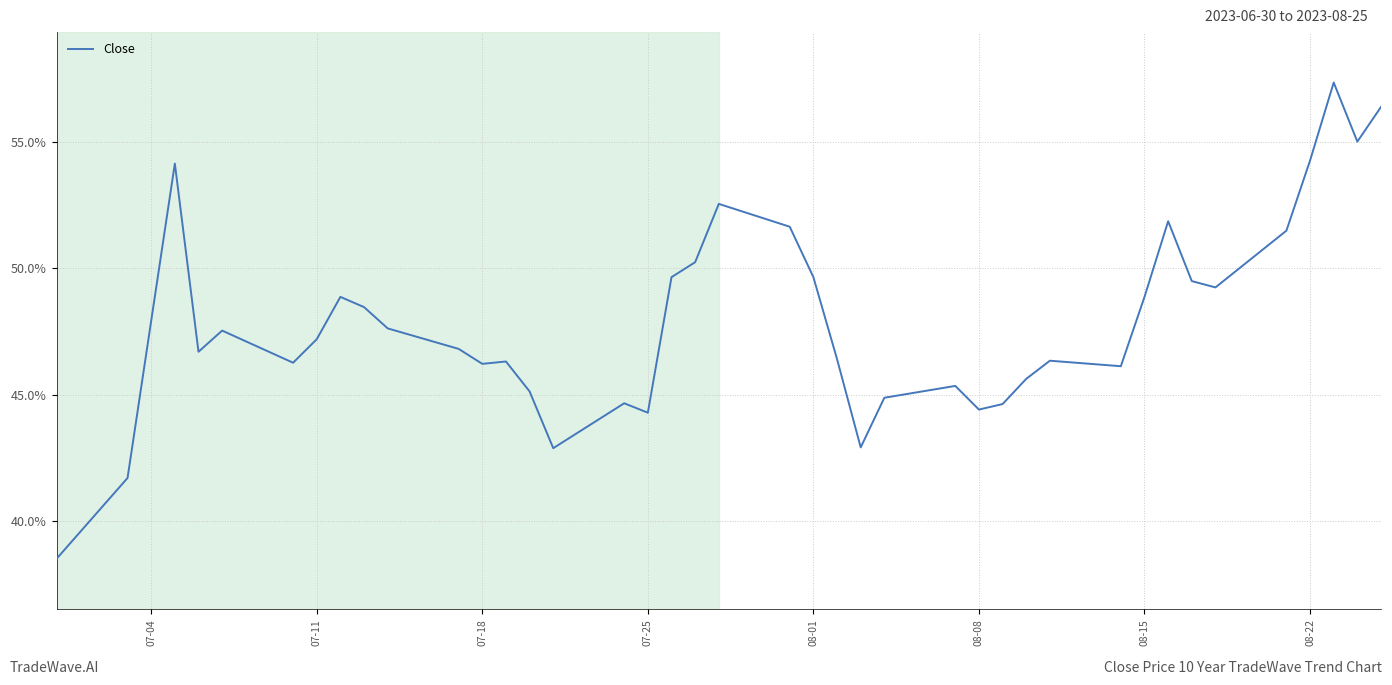

What is the difference between the maximum and minimum values?

18.9